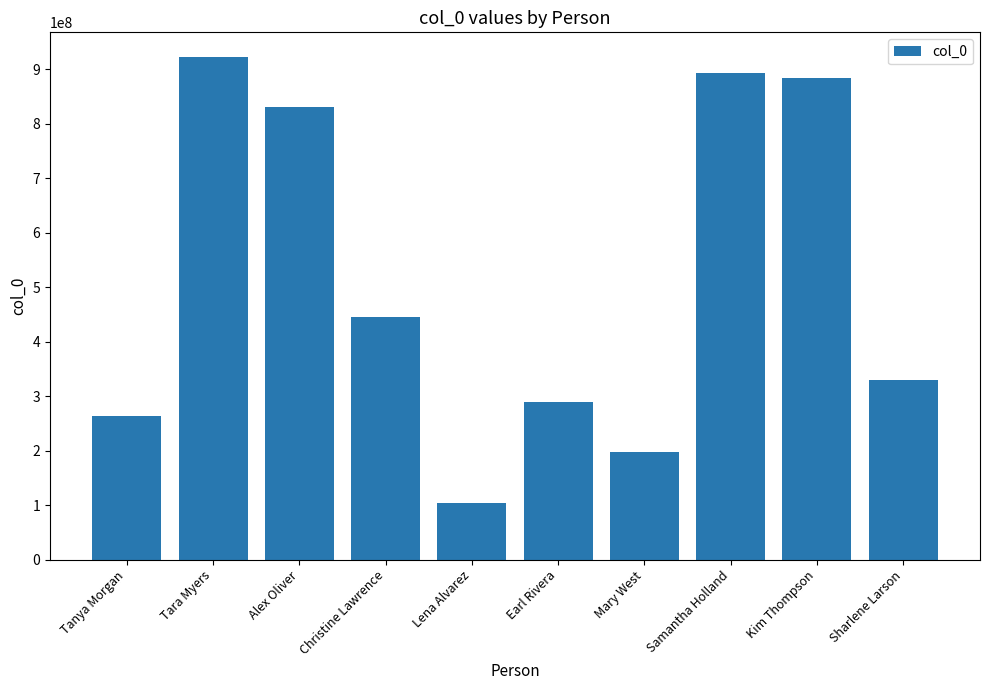

Is it true that the value at Sharlene Larson is 476531707?

False